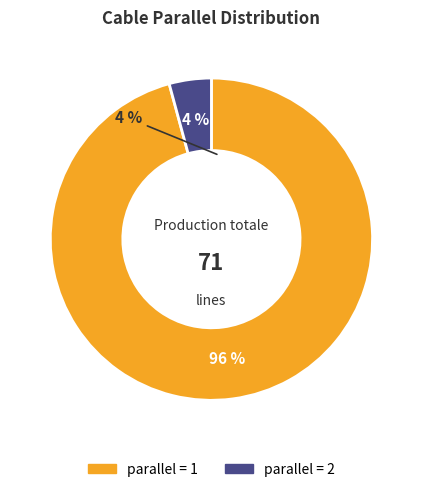

To the nearest percent, what is the difference between the largest and smallest slice percentages?

92%